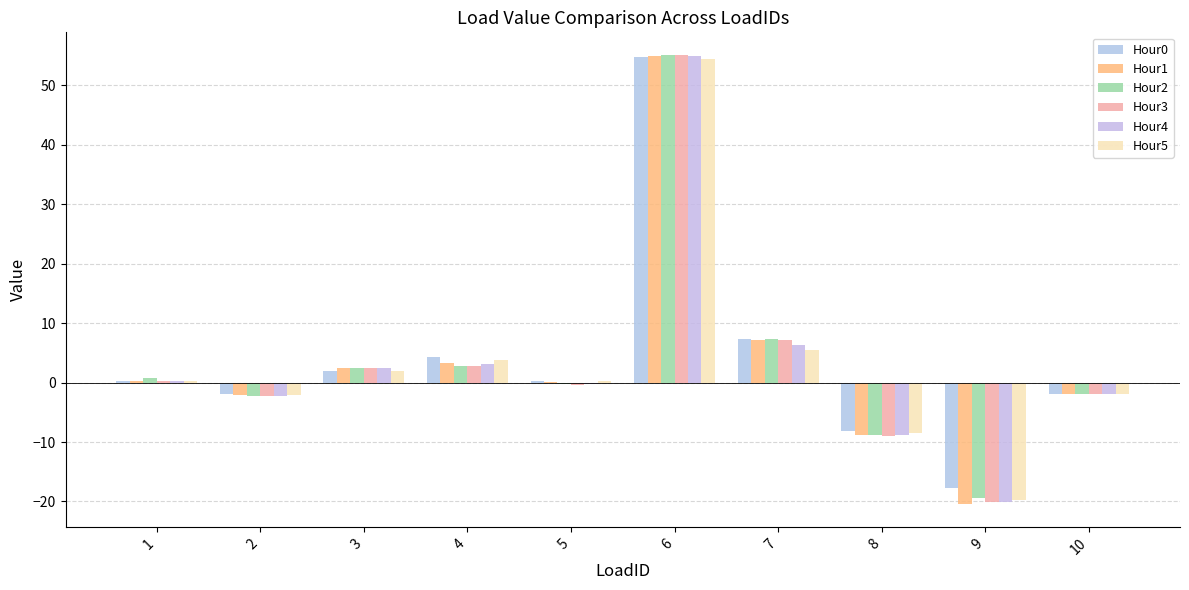

The value of Hour3 at 6 is 29.9. True or false?

False